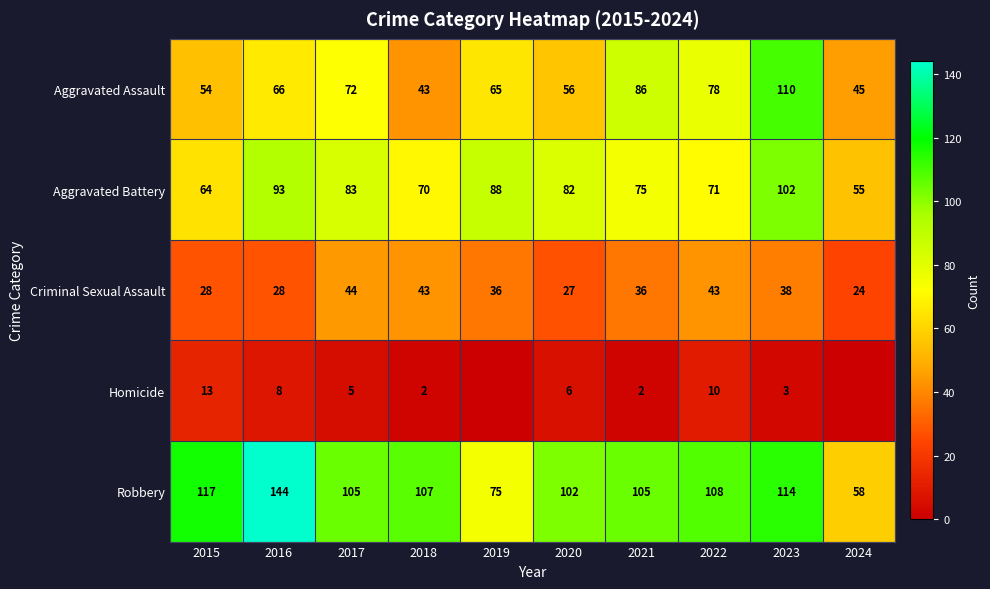

How many data points does each series have?

10